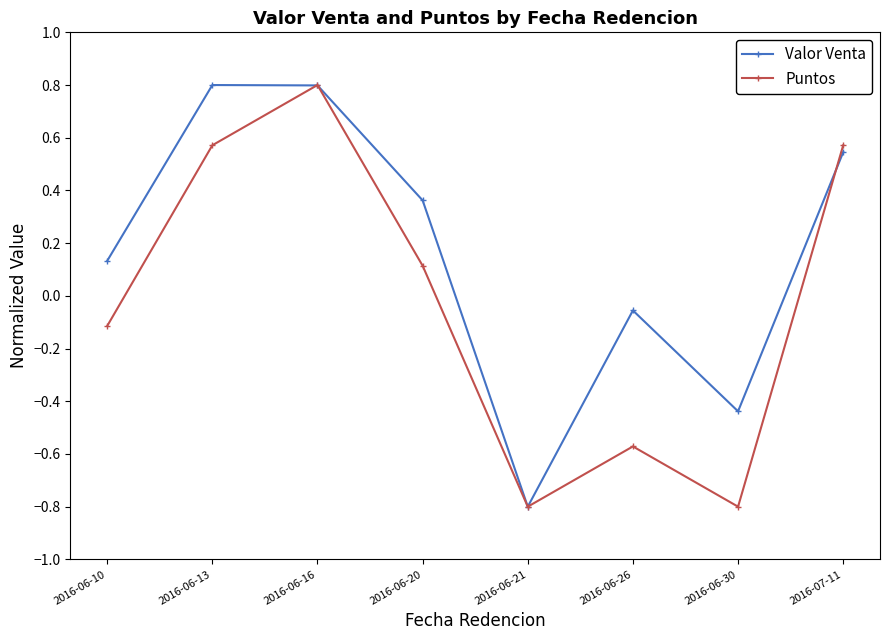

What is the spread (max minus min) of values at 2016-06-20?

0.2